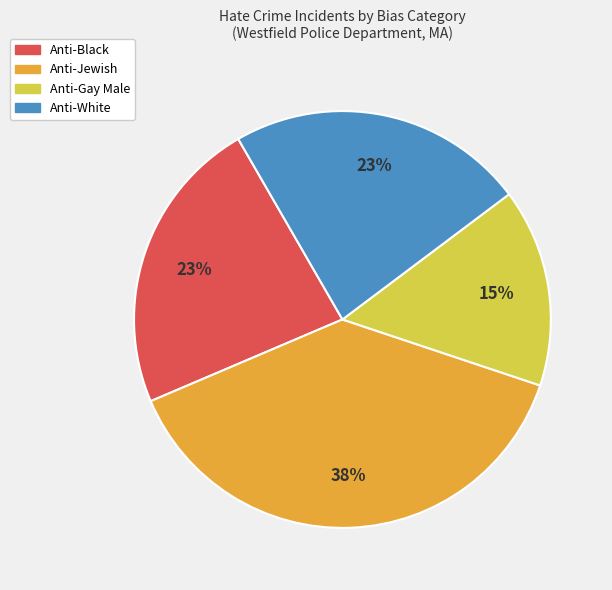

How many segments does this pie chart have?

4